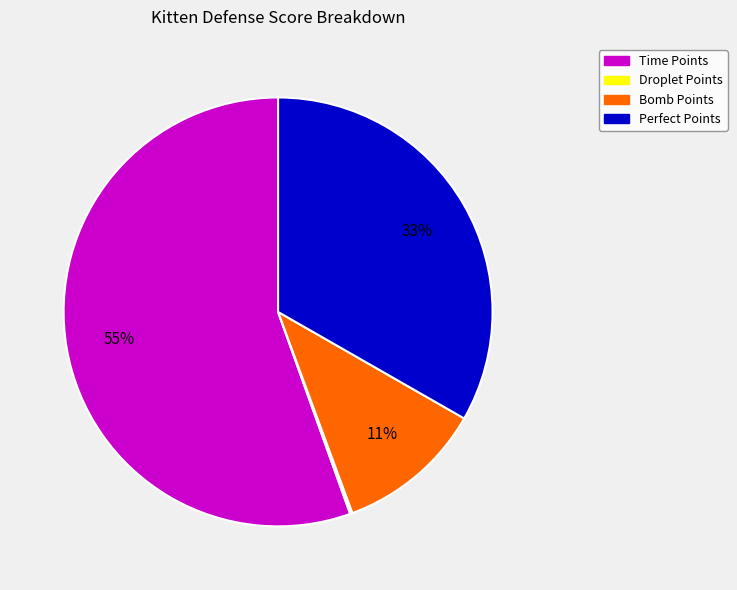

True or false: Perfect Points accounts for 20% of the total.

False